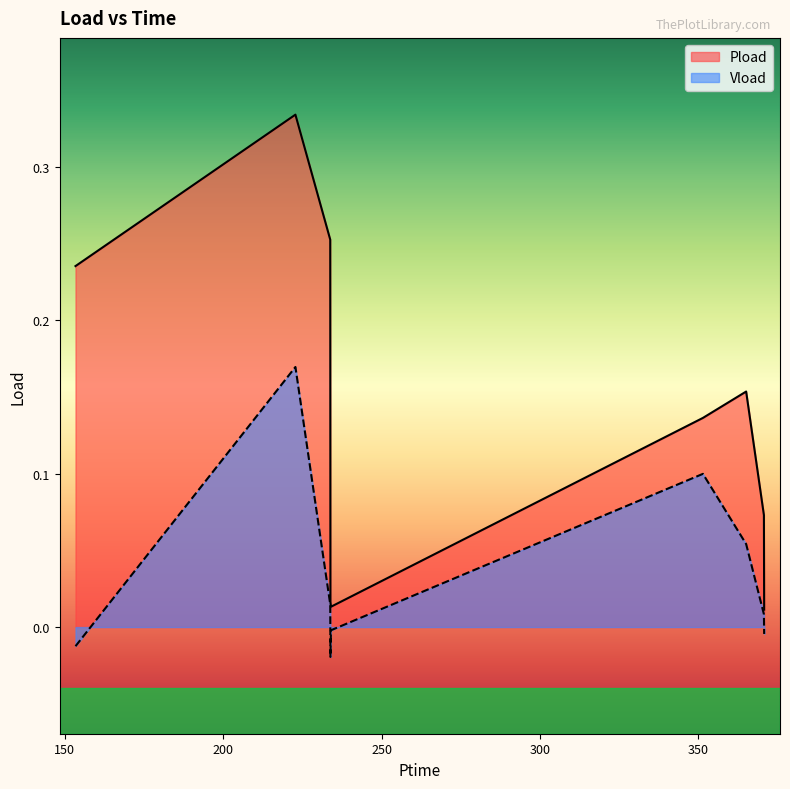

Reading left to right, list all the values displayed in this chart.

Pload: 153.378=0.2	222.792=0.3	233.784=0.3	233.844=0.0	234.012=0.0	351.414=0.1	365.058=0.2	370.668=0.1	370.746=0.0
Vload: 153.378=-0.0	222.792=0.2	233.784=0.0	233.844=-0.0	234.012=-0.0	351.414=0.1	365.058=0.1	370.668=0.0	370.746=-0.0